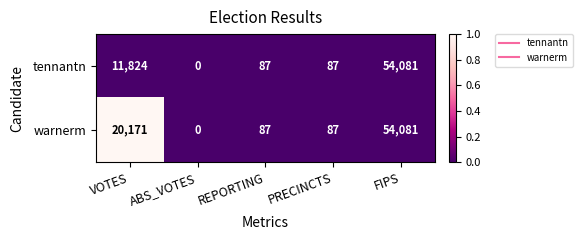

The value of warnerm at PRECINCTS is 87. True or false?

True